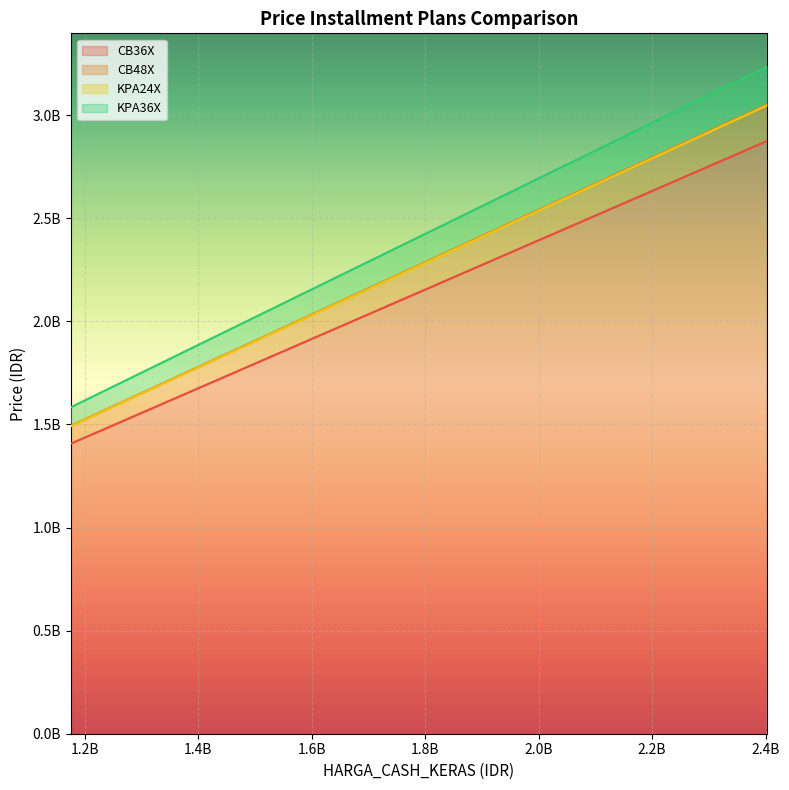

Which series has the largest range (max minus min)?

KPA36X